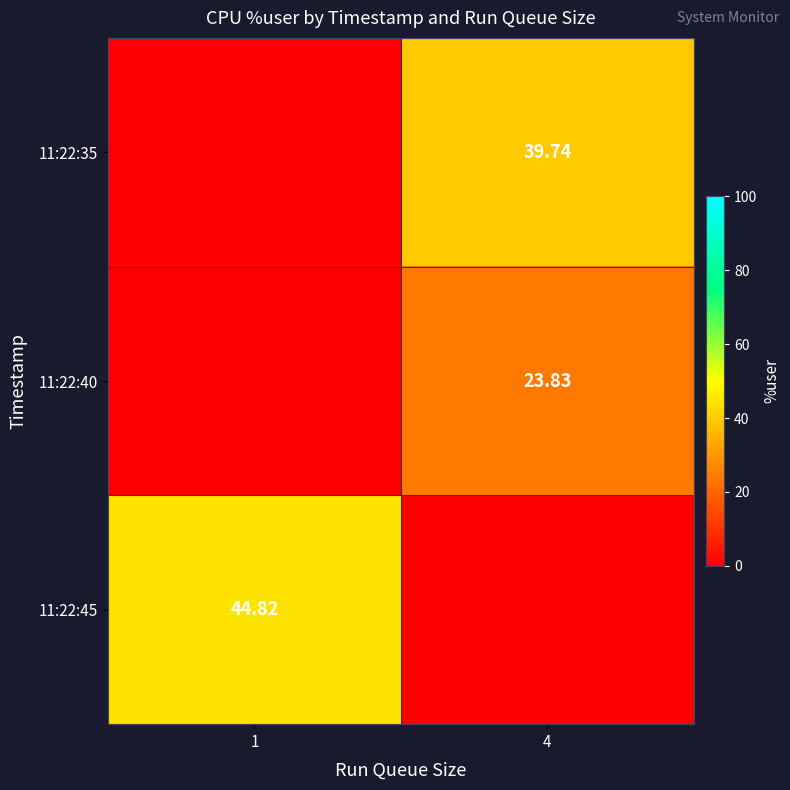

At which category does the chart reach its minimum across all series?

1